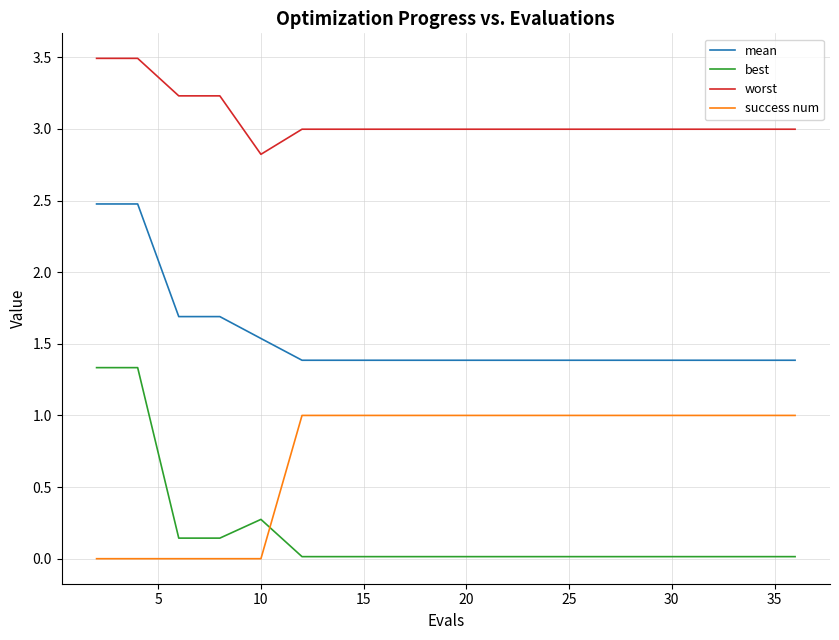

Which series has the largest range (max minus min)?

best